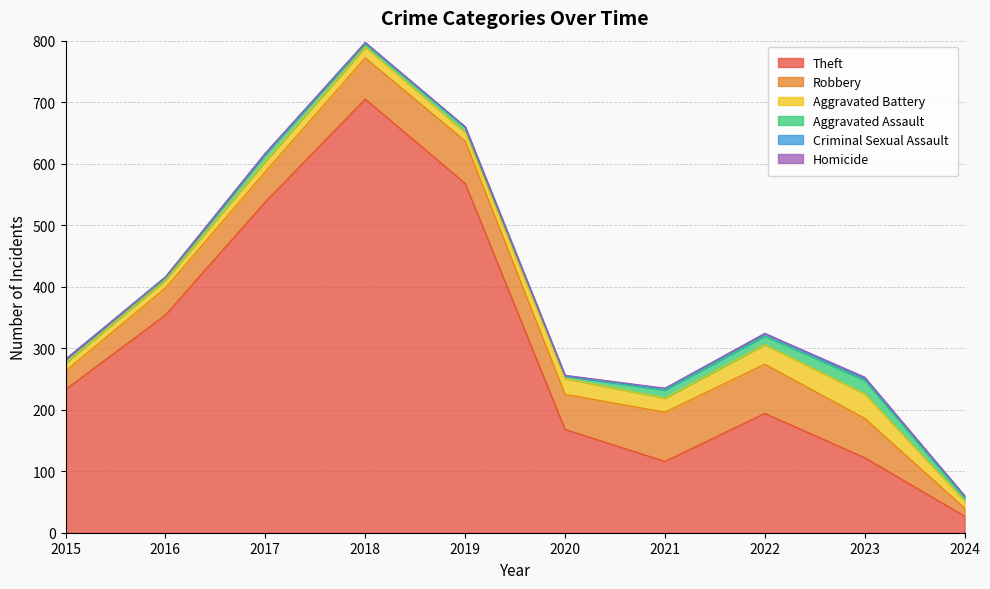

What is the minimum value for Theft?

27